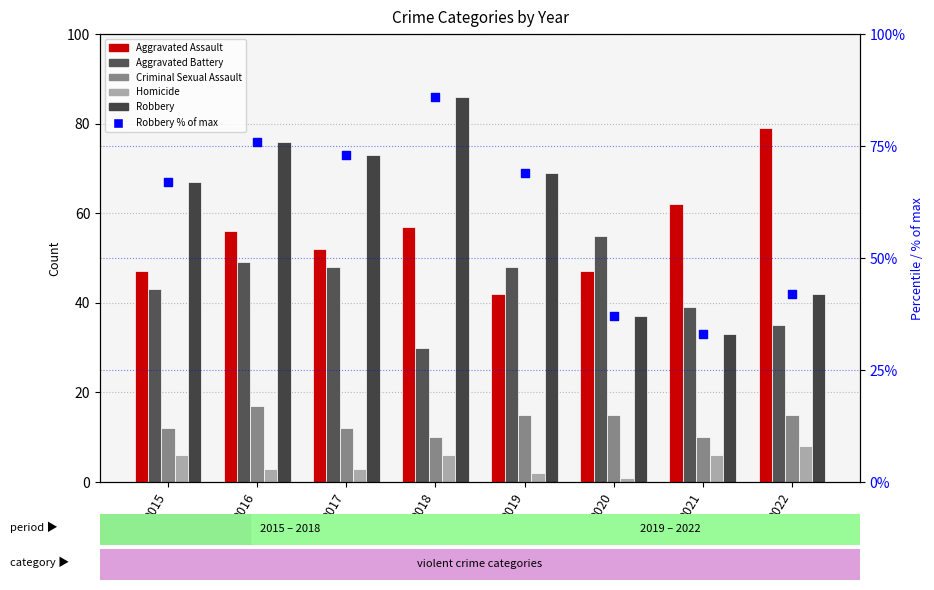

Is the value of Criminal Sexual Assault at 2019 greater than the value of Homicide at 2018?

Yes